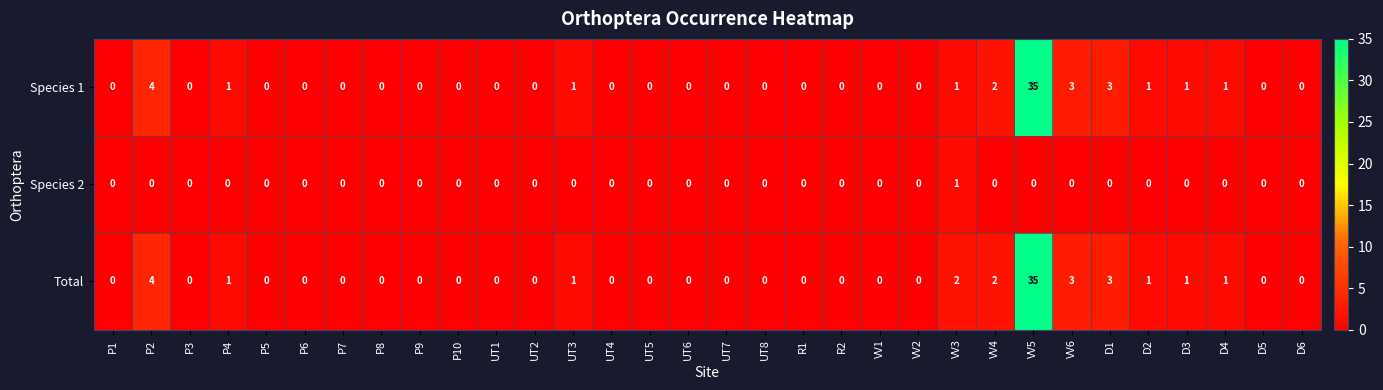

What is the difference between the maximum and minimum values in the Species 1 series?

35